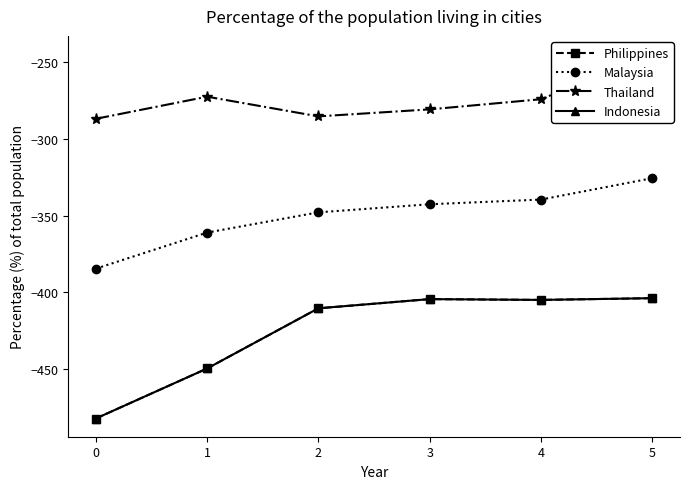

Which series has the widest spread of values?

Philippines